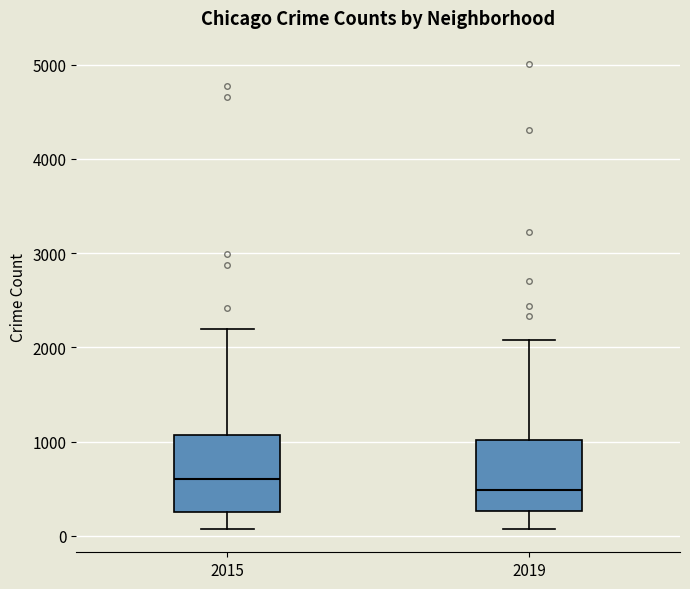

Where is the lower edge of the box at x = 2015 on the y-axis? The values are not printed on the chart, so give them approximately, as read against the axis.

300